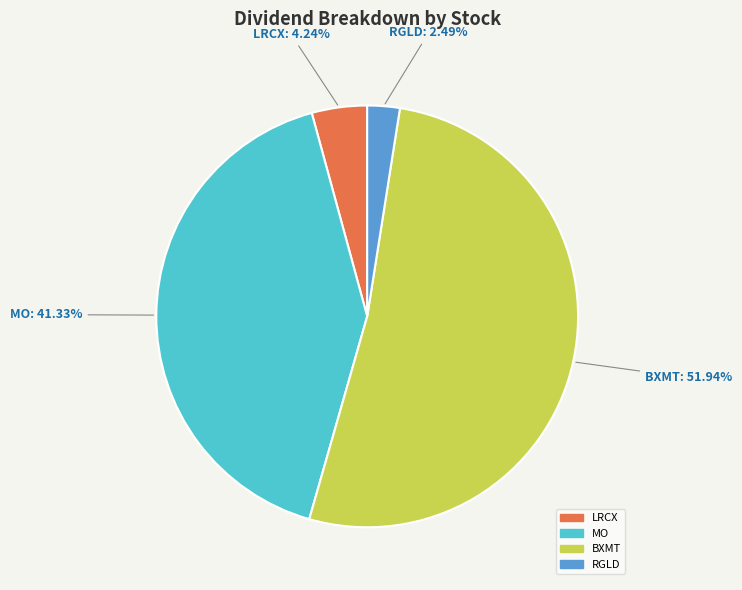

Which category has the smallest portion of the pie?

RGLD